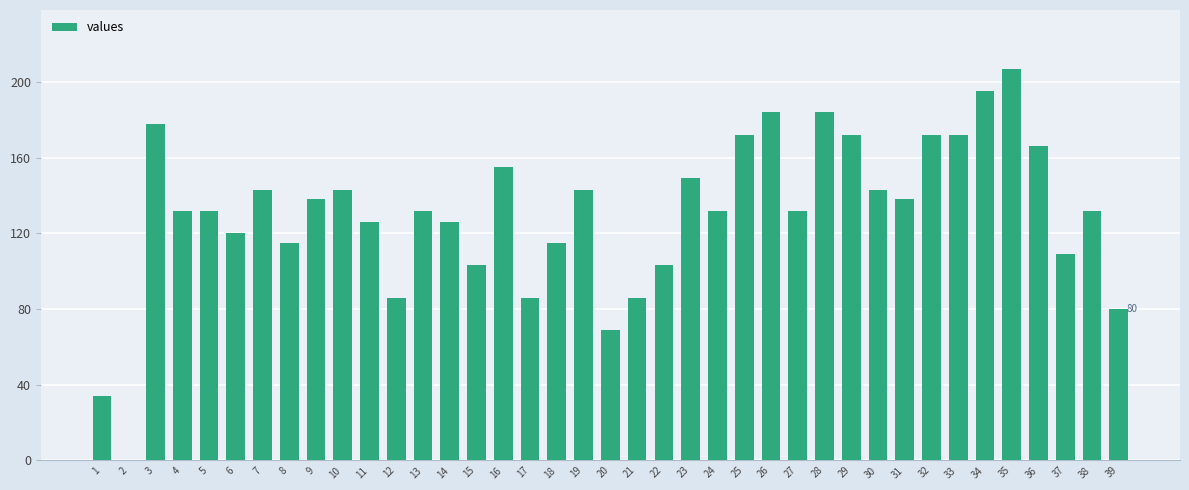

Where does the data first go above 132?

3